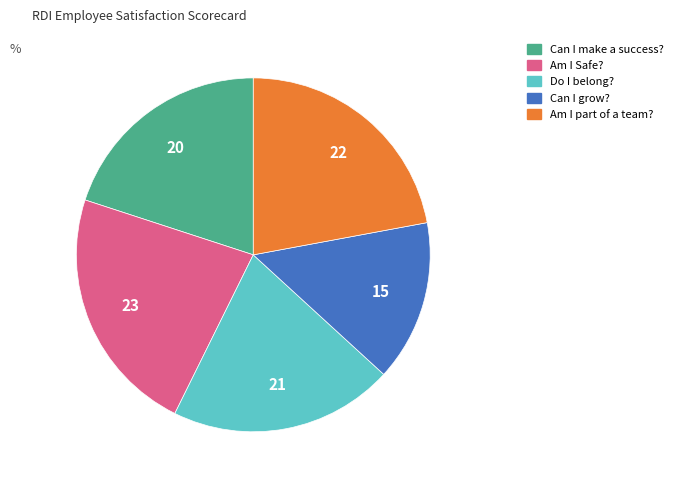

True or false: Am I Safe? accounts for 23% of the total.

True